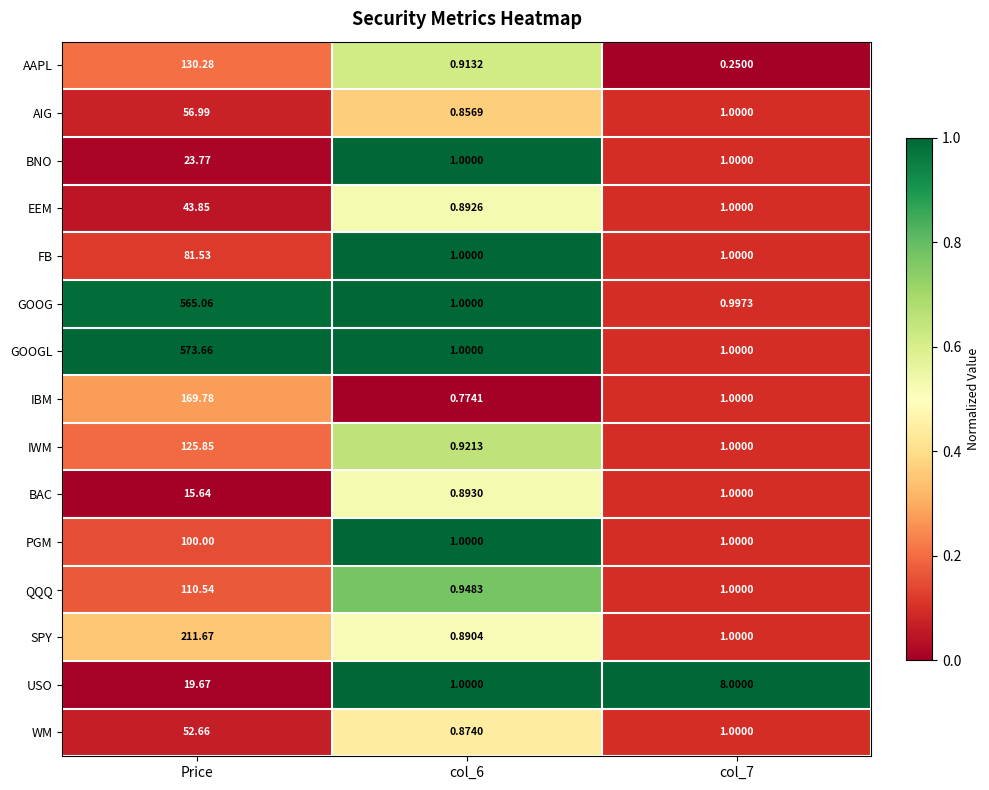

Where does the USO series first go above 8?

Price